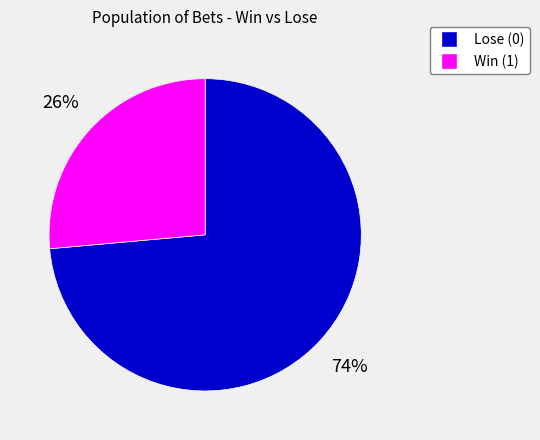

Between Lose (0) and Win (1), which is larger?

Lose (0)